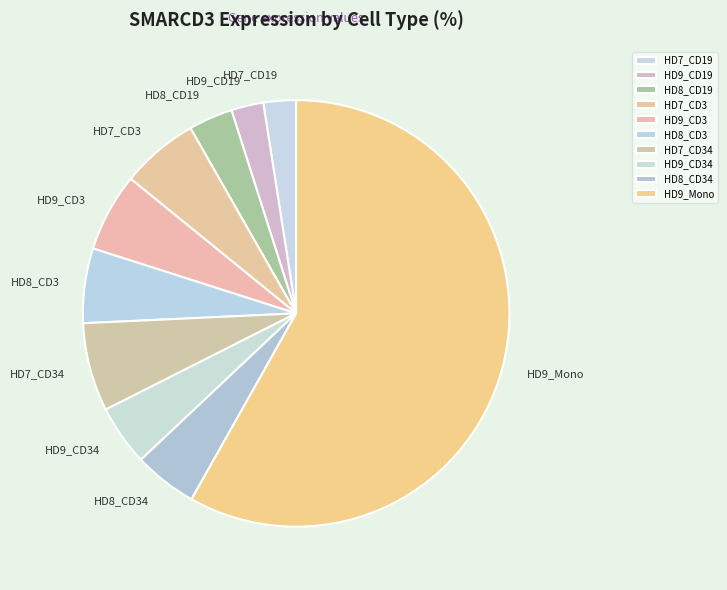

Approximately how many times larger is the value at HD9_Mono compared to HD8_CD19?

17.4